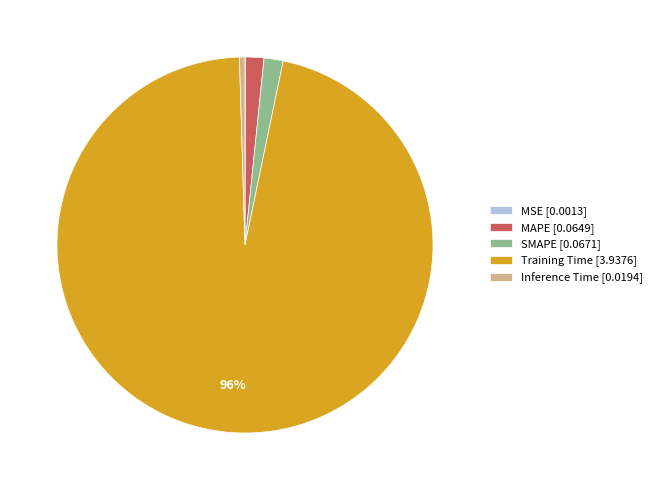

True or false: MAPE [0.0649] accounts for 7% of the total.

False